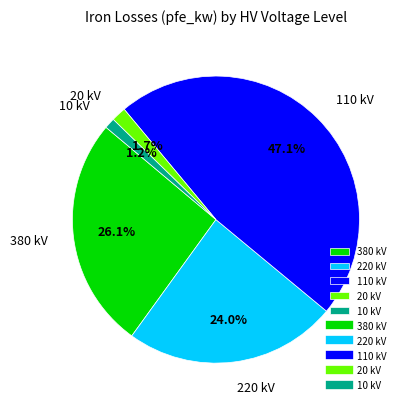

Which slice is the largest?

110 kV